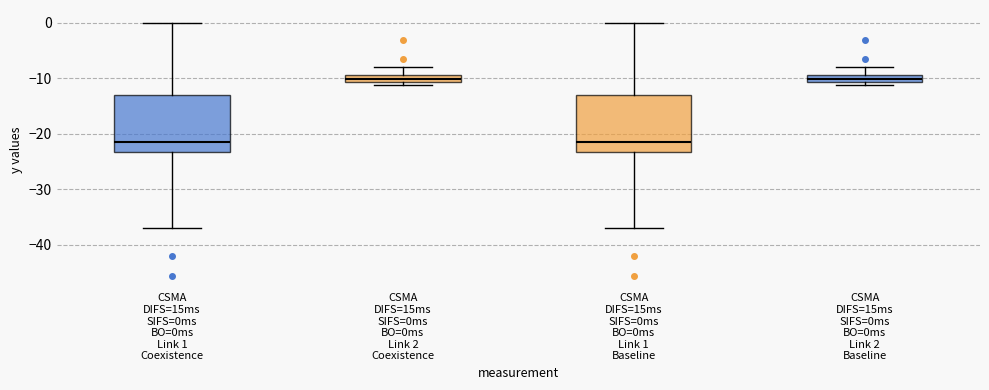

Where is the lower edge of the box for CSMA DIFS=15ms SIFS=0ms BO=0ms Link 2 Baseline on the y-axis? The values are not printed on the chart, so give them approximately, as read against the axis.

-11